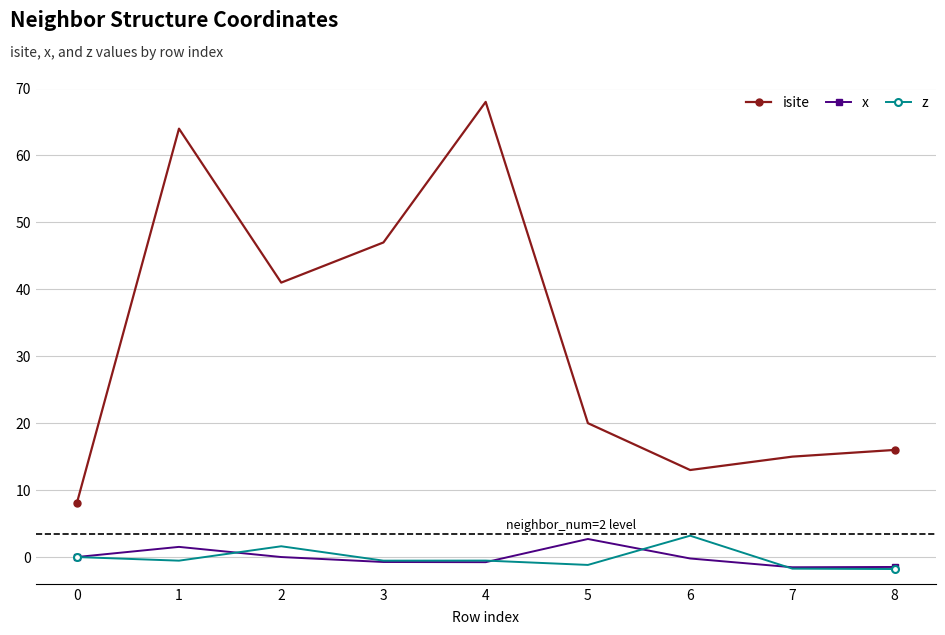

True or false: z has a value of -1.8 at 8.

True